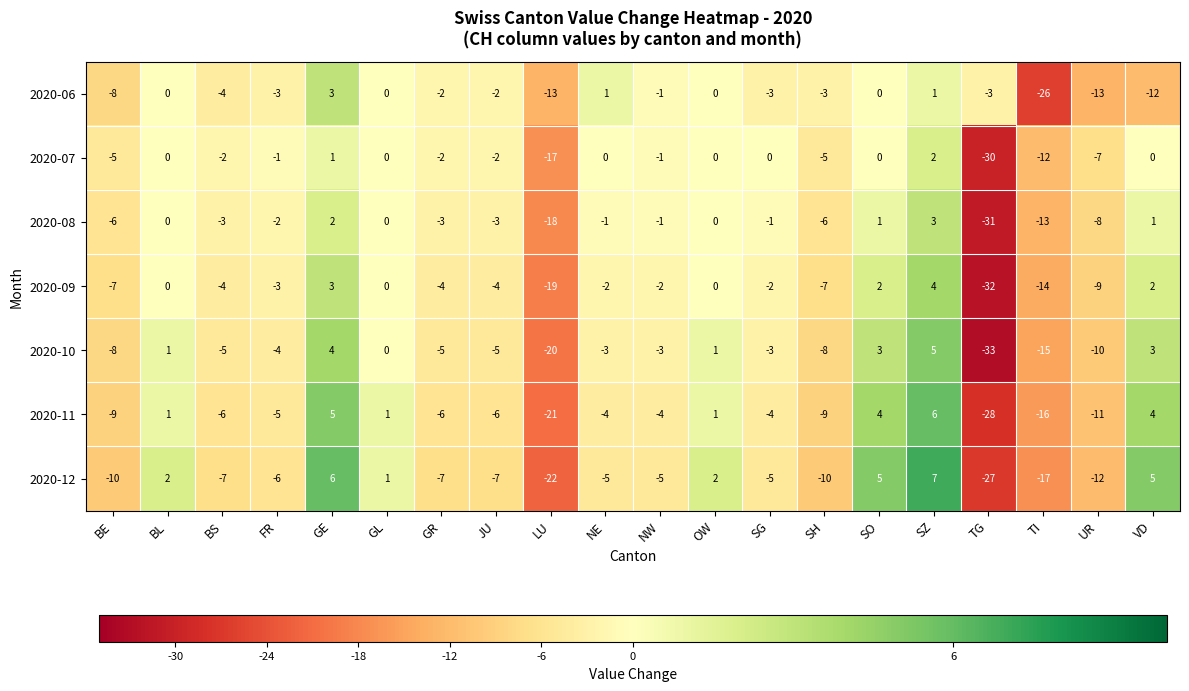

What is the difference between the 2020-10 values at TG and TI?

18